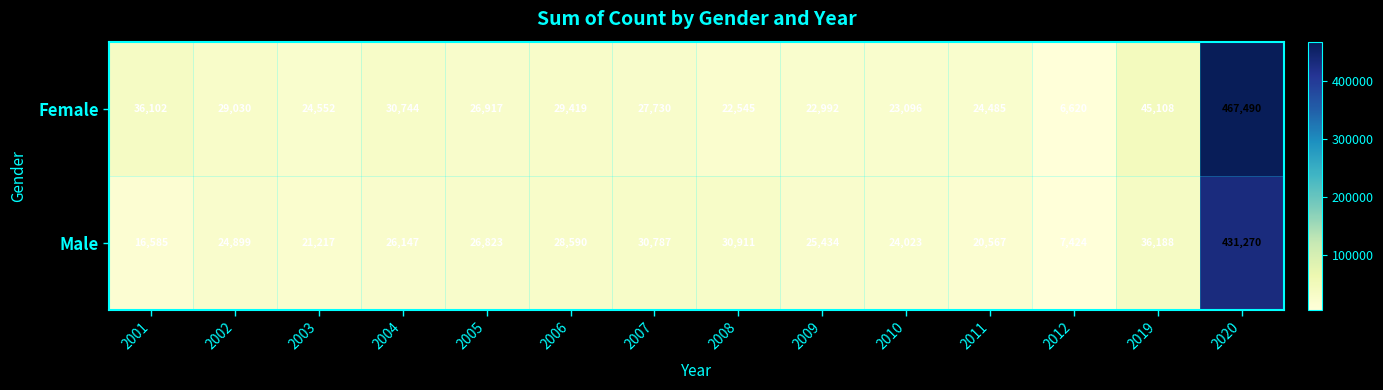

What is the sum of the Female values at 2001 and 2010?

59198